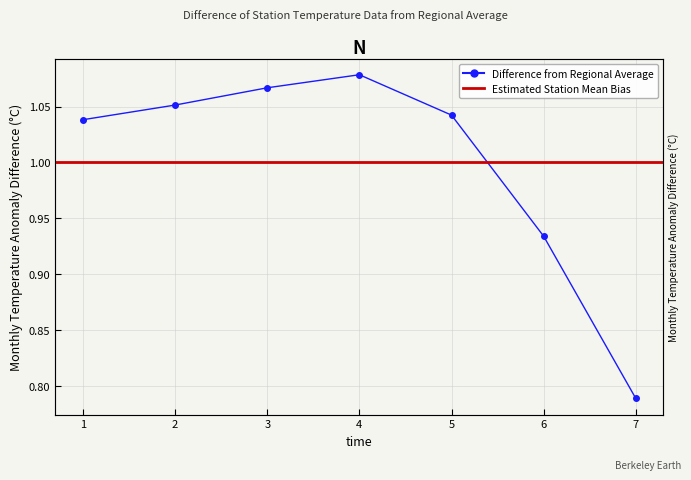

Between 5 and 1, which is larger?

5